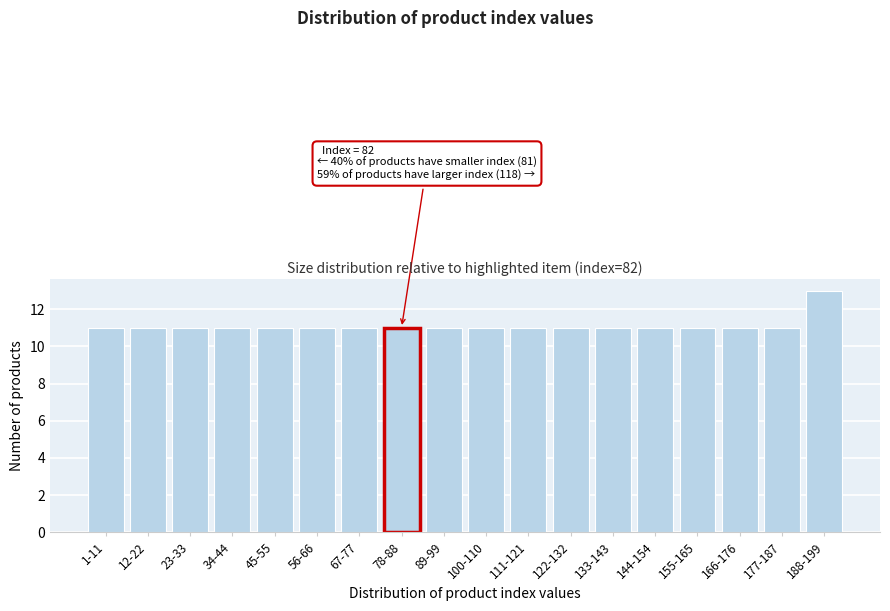

Reading left to right, extract all data points from this chart.

11	11	11	11	11	11	11	11	11	11	11	11	11	11	11	11	11	13